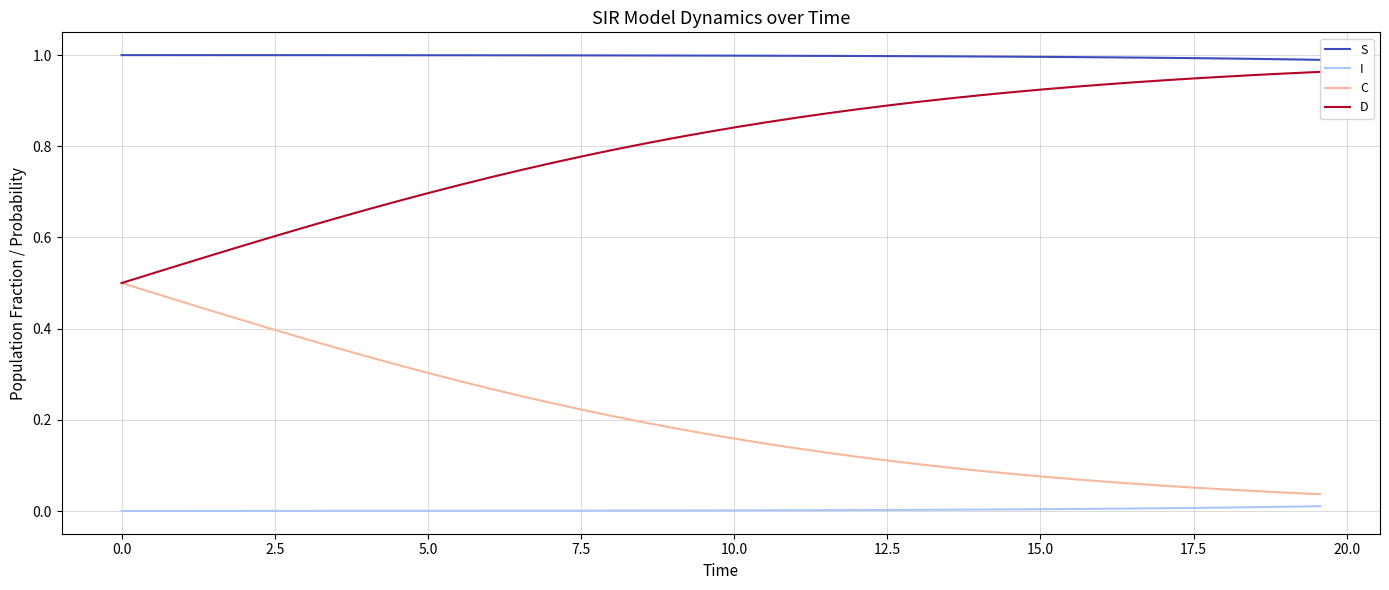

True or false: S and I intersect in this chart.

False